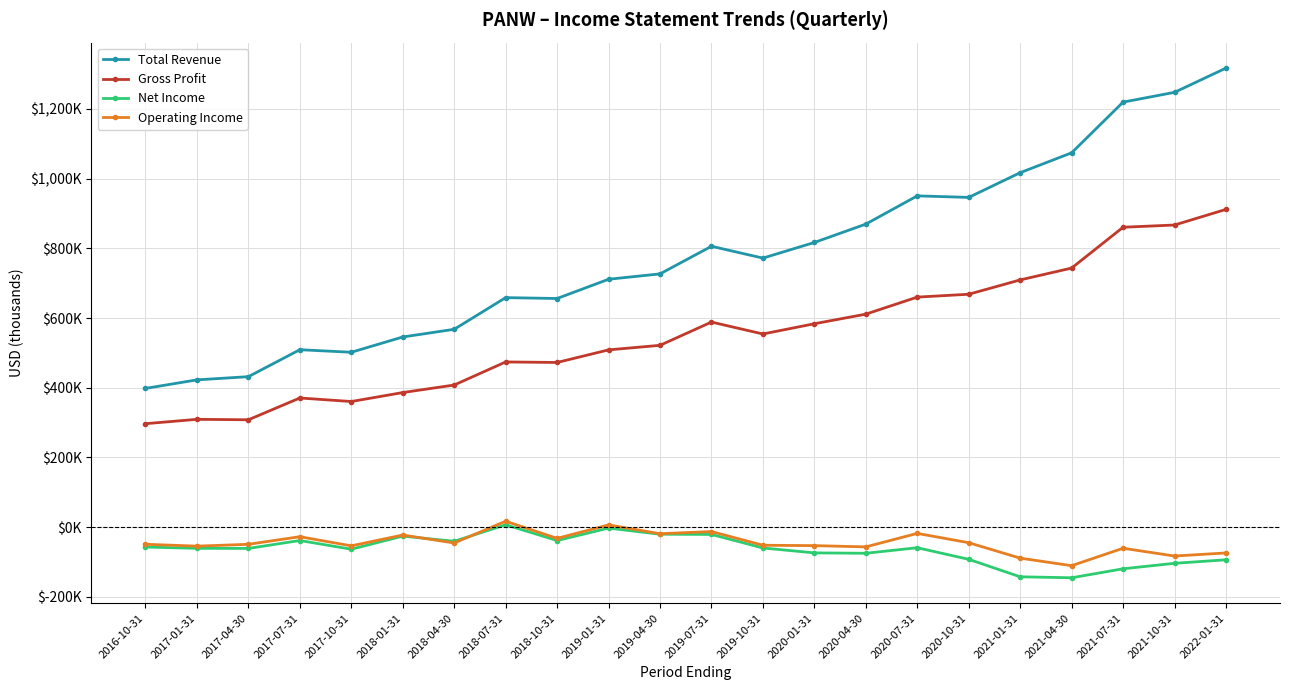

At which category does Net Income reach its first local peak?

2017-07-31